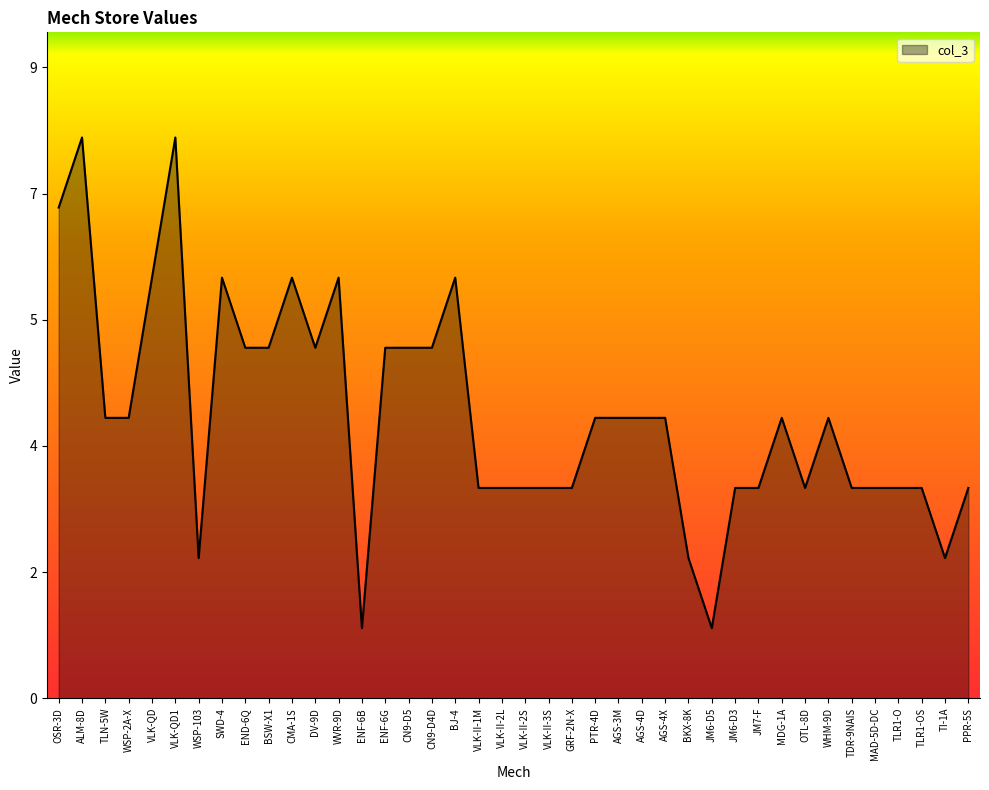

What value does the data have at BJ-4?

6